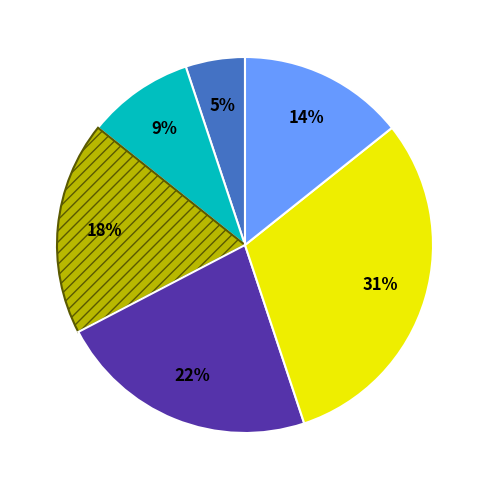

Does any single category account for the majority?

No